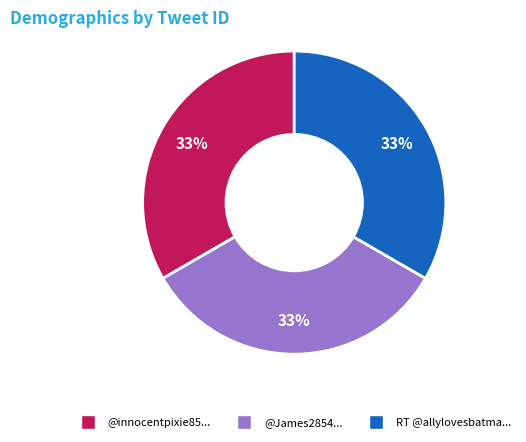

The @James2854... slice represents 33% of the pie. True or false?

True